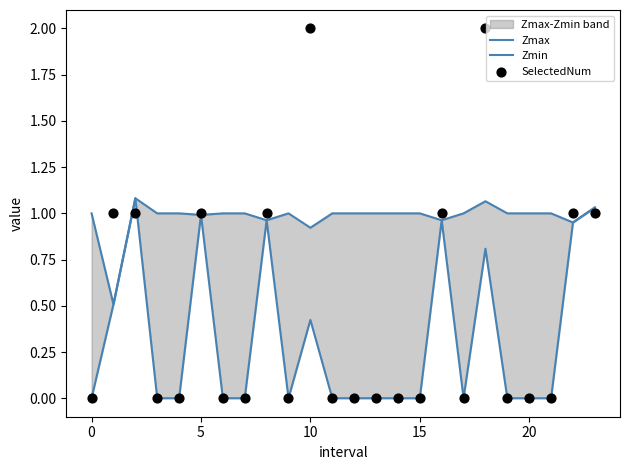

Which series contains the highest Y value?

SelectedNum